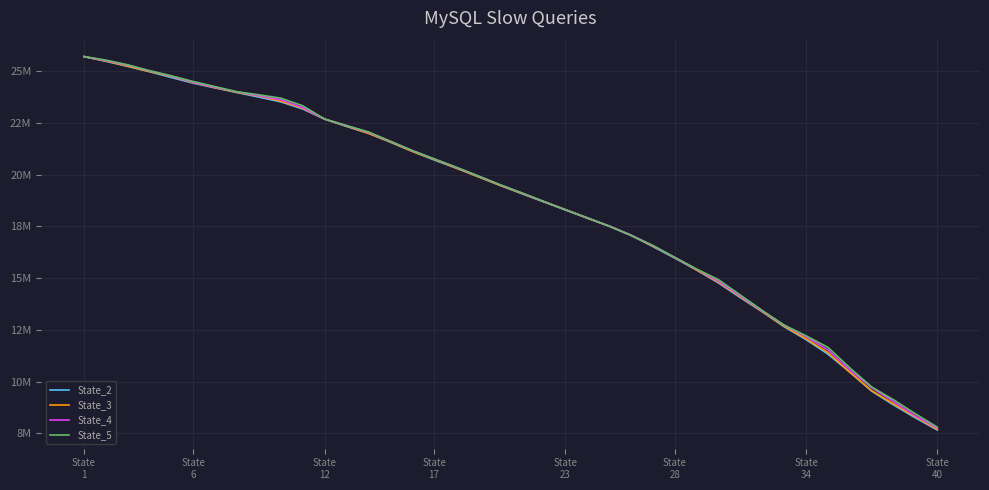

Does the chart display data point markers on the line(s)?

No